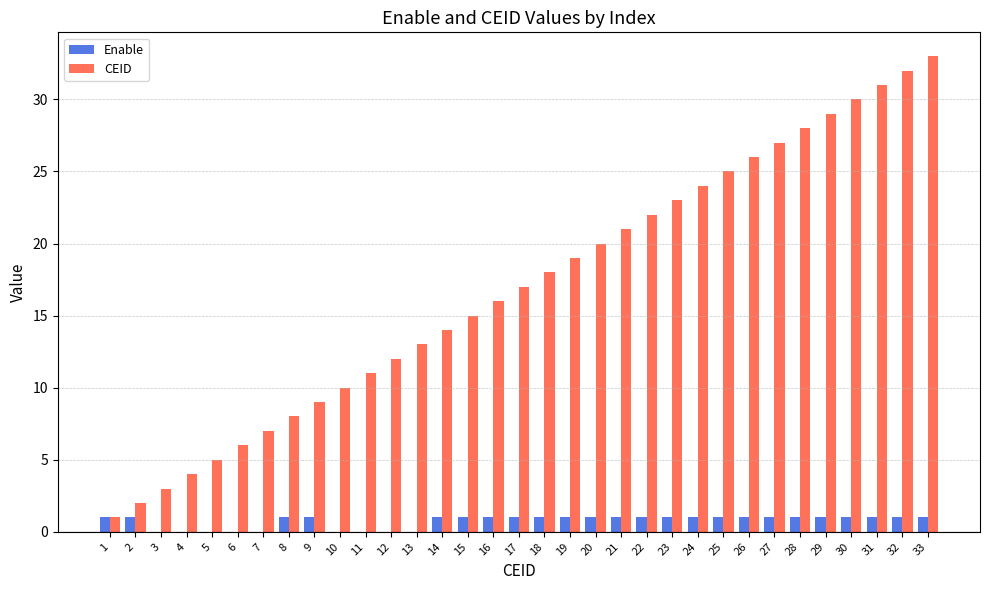

Is the value of Enable at 27 greater than the value of CEID at 26?

No